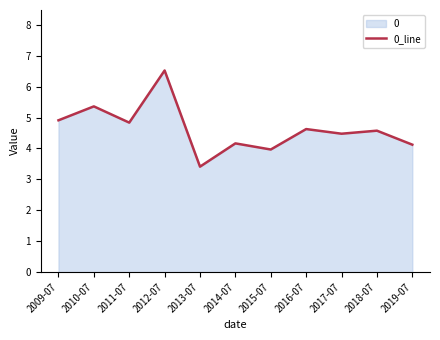

Reading right to left, transcribe all the data shown in this chart.

4.1	4.6	4.5	4.6	4.0	4.2	3.4	6.5	4.8	5.4	4.9